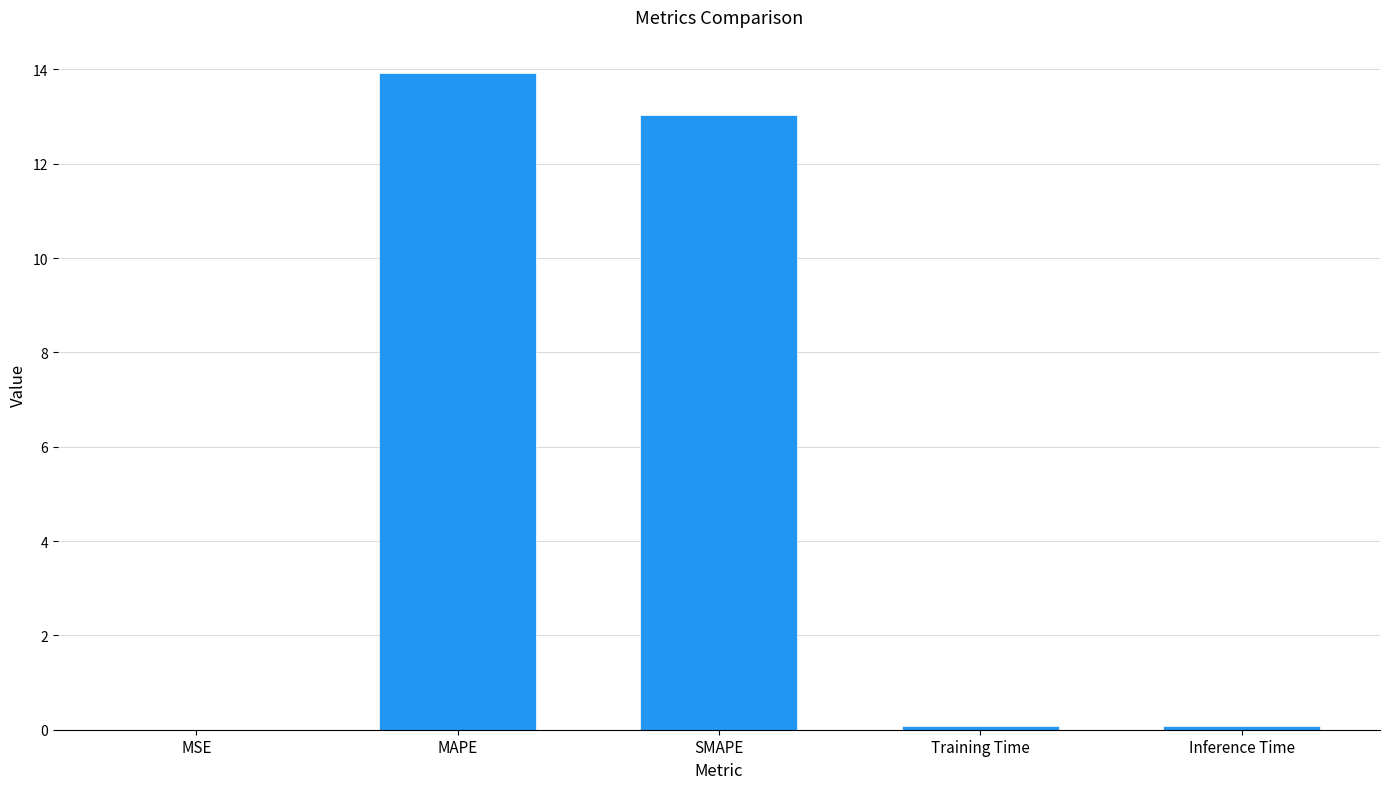

The value at MAPE is 13.9. True or false?

True